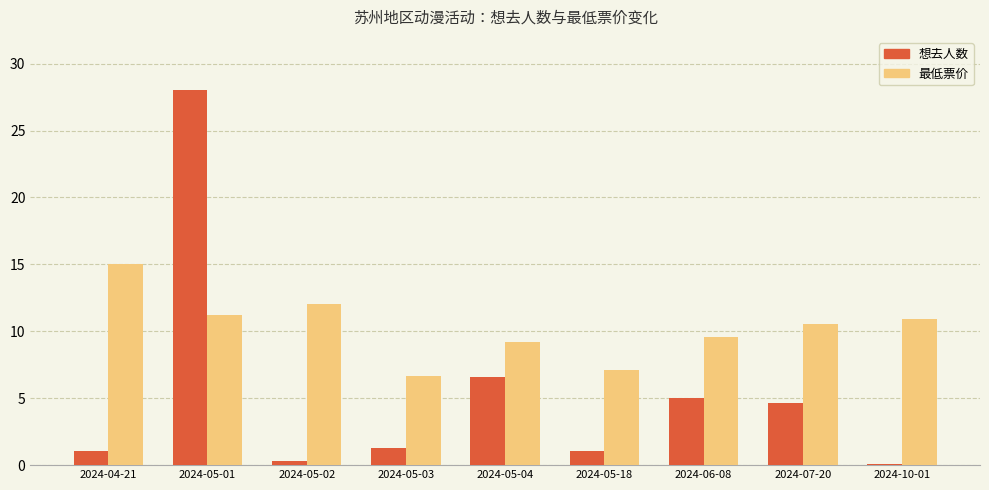

What is the maximum value shown in the chart?

28.0